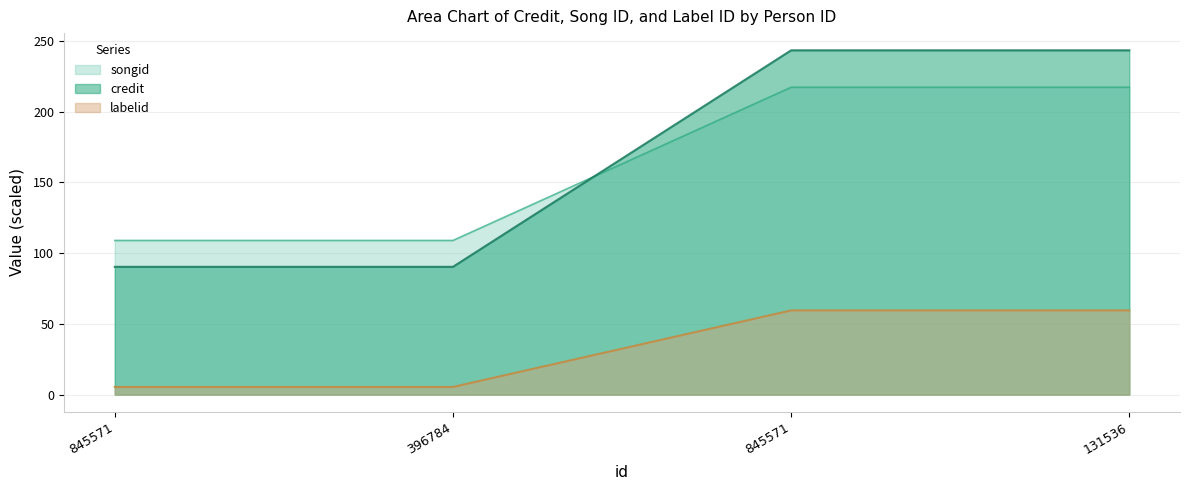

At which category is the sum across all series the highest?

845571